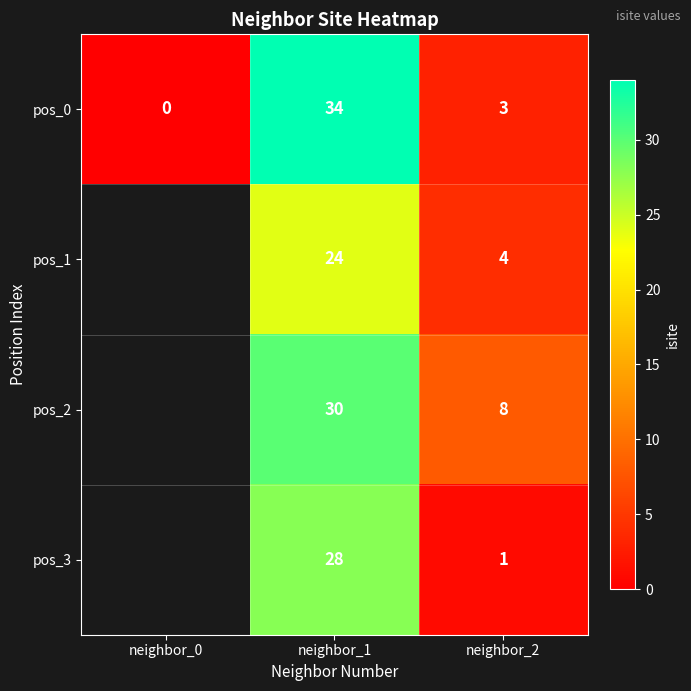

What is the total value across all series at neighbor_1?

116